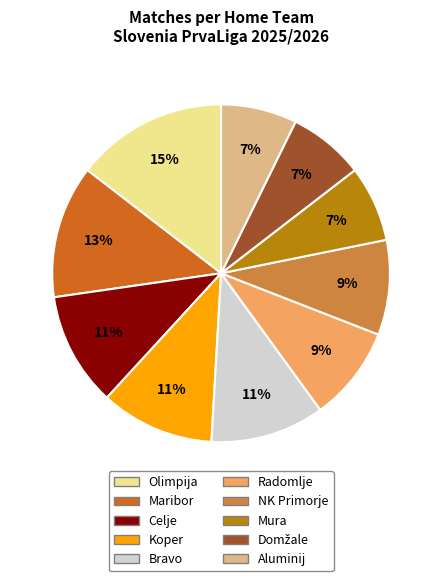

How many segments does this pie chart have?

10